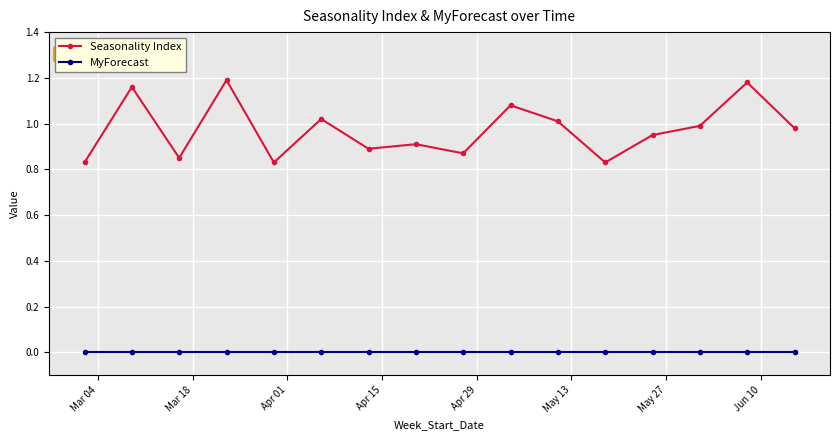

Rank the series by their maximum value, from lowest to highest.

MyForecast, Seasonality Index